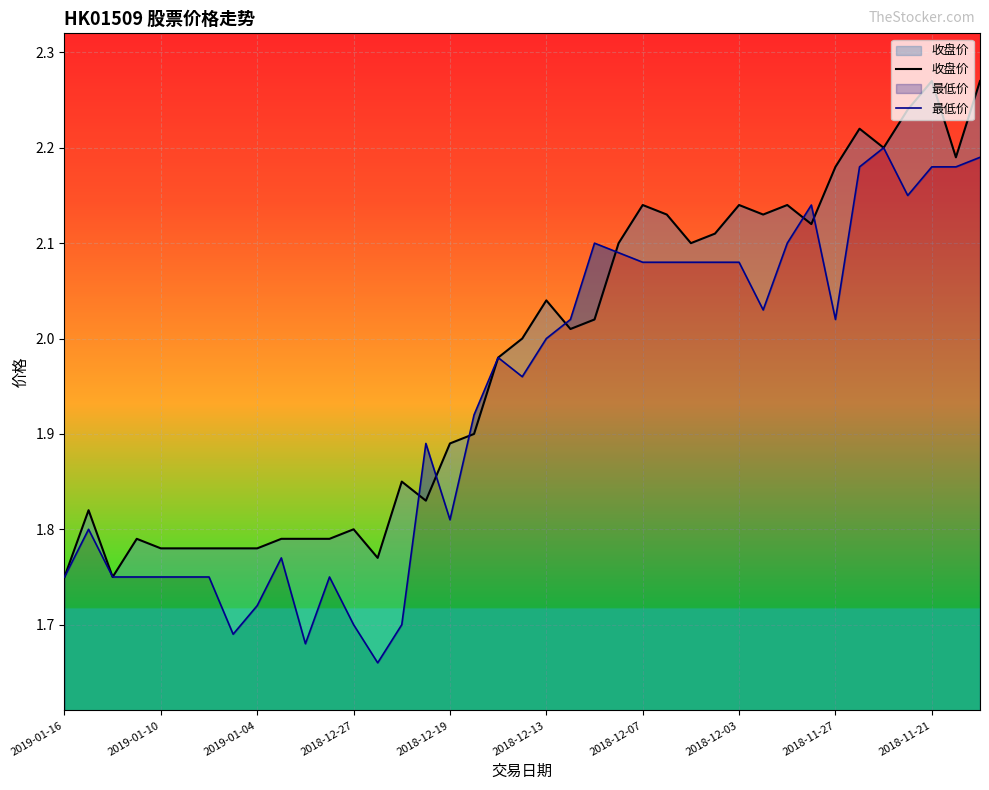

Which series has the largest total across all categories?

收盘价